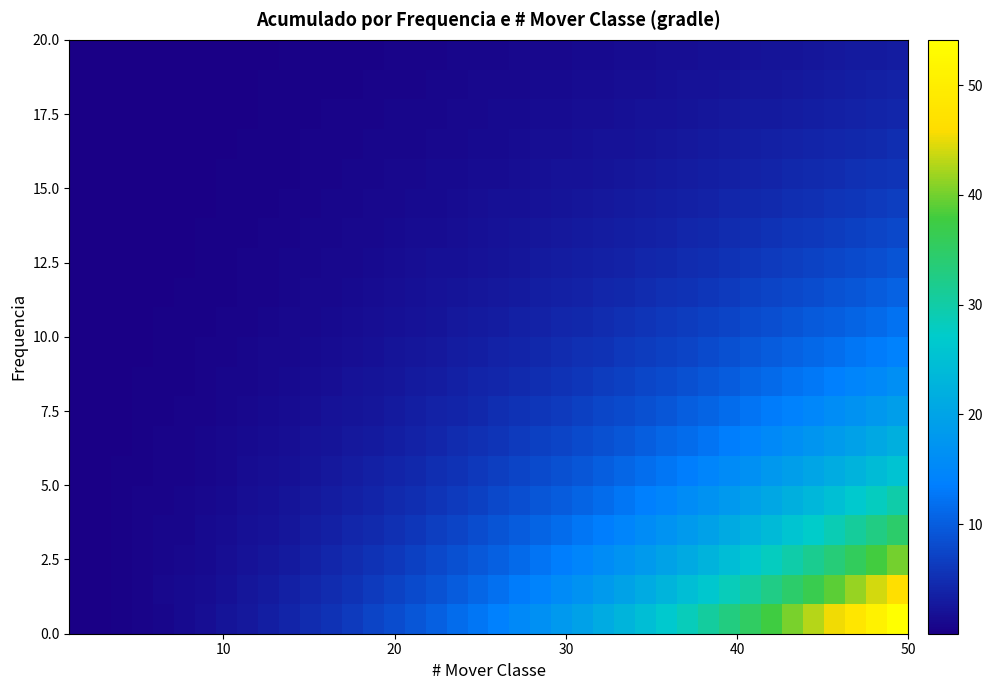

Count the number of data series in this chart.

20